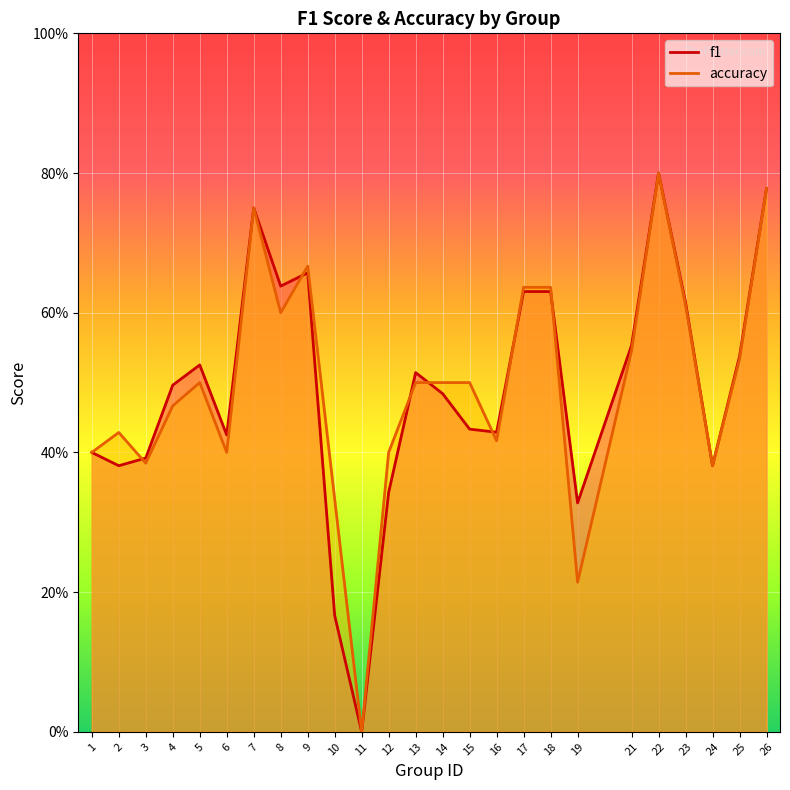

How many intersections are there between f1 and accuracy?

7